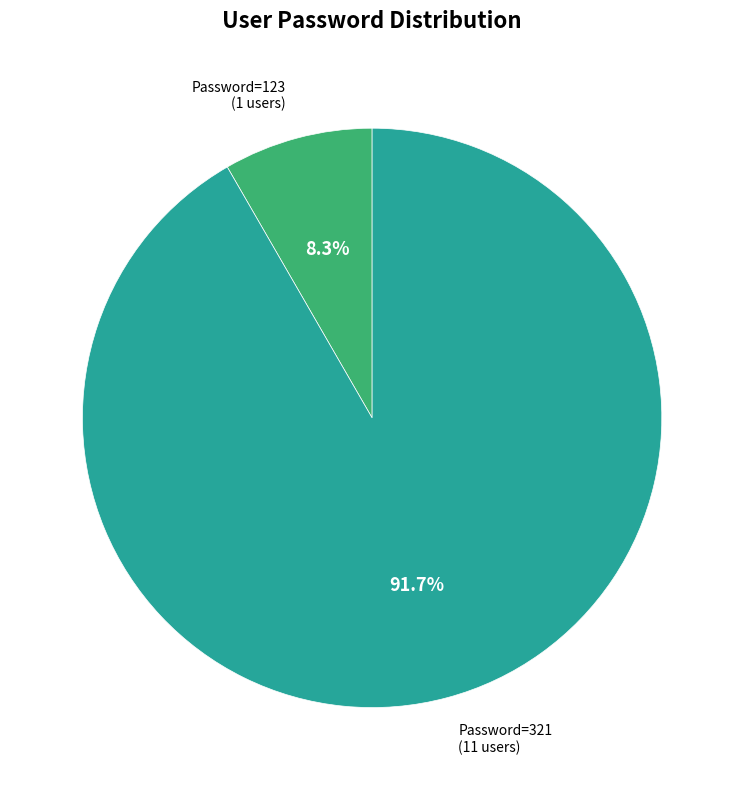

Is there any slice that represents more than half of the pie?

Yes